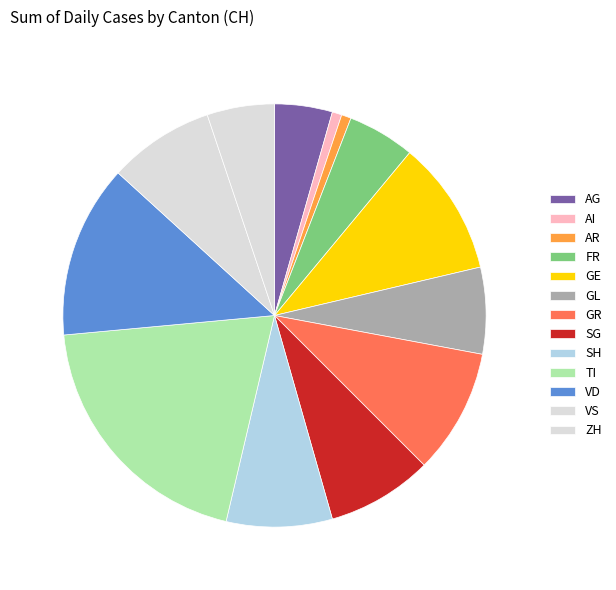

Count the number of slices in the pie.

13